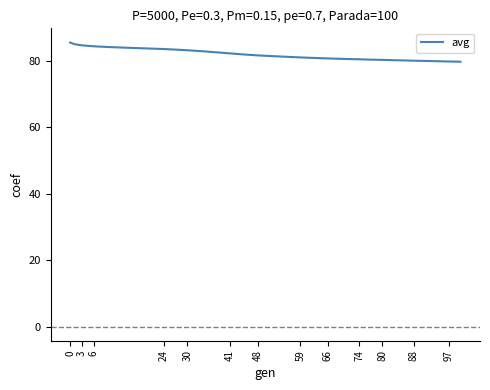

What is the difference between the maximum and minimum values?

5.8